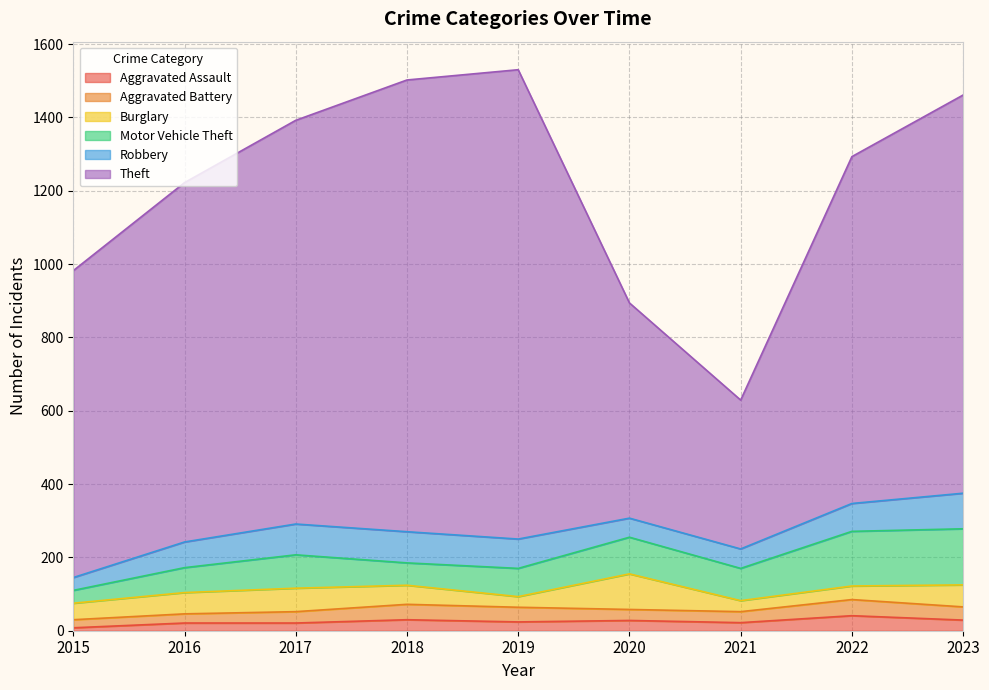

At how many categories does at least one series exceed 980?

4